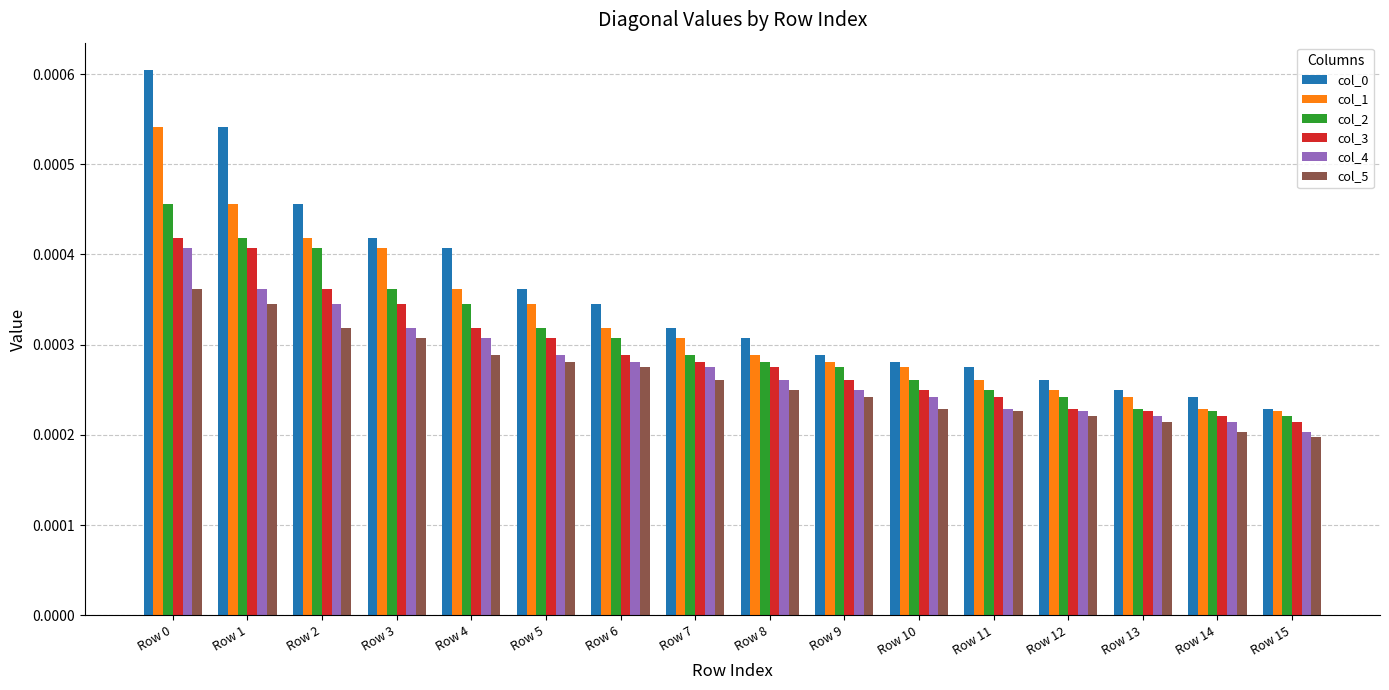

At which label does col_2 reach its minimum?

Row 15